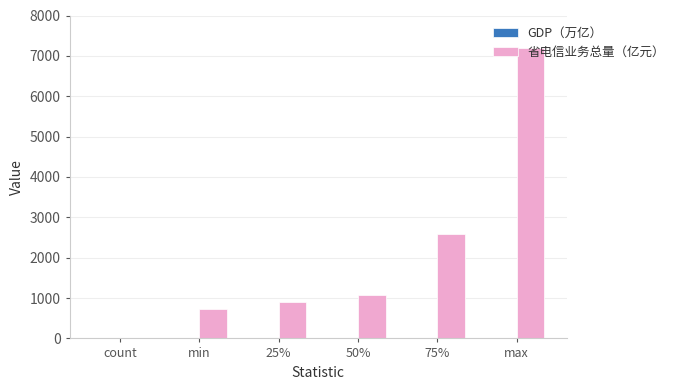

True or false: 省电信业务总量（亿元） has a value of 2579.0 at 75%.

True